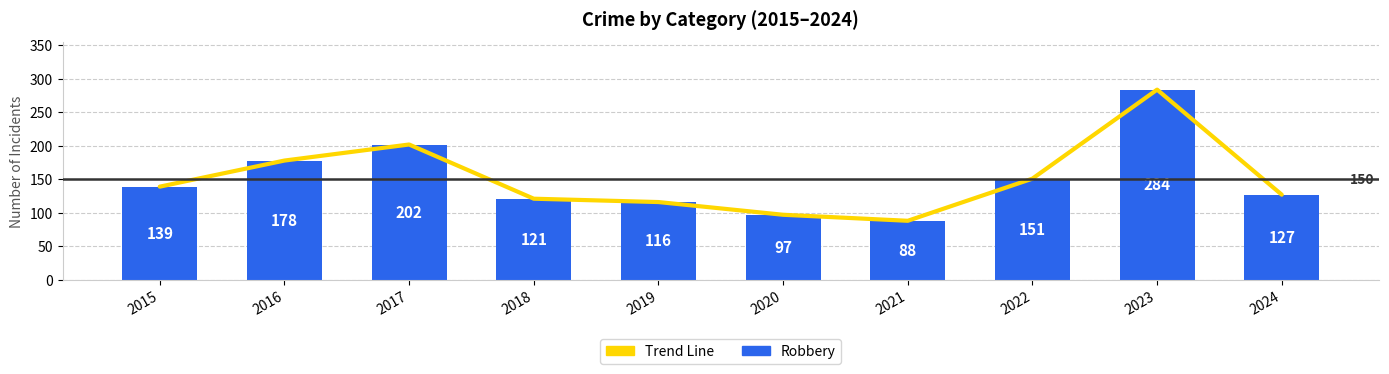

What is the difference between the Trend Line values at 2017 and 2015?

63